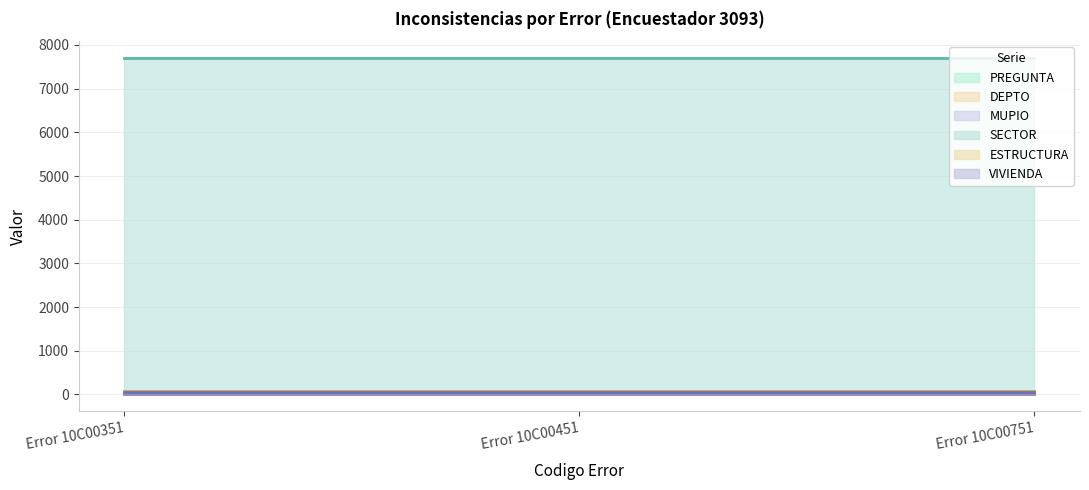

What are all the series names shown in the legend?

PREGUNTA, DEPTO, MUPIO, SECTOR, ESTRUCTURA, VIVIENDA